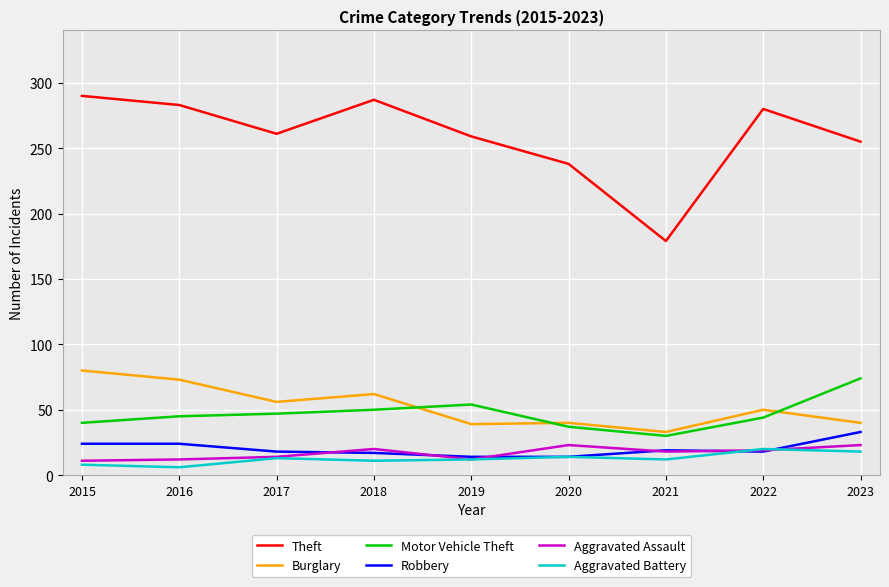

Rank the series by their maximum value, from highest to lowest.

Theft, Burglary, Motor Vehicle Theft, Robbery, Aggravated Assault, Aggravated Battery